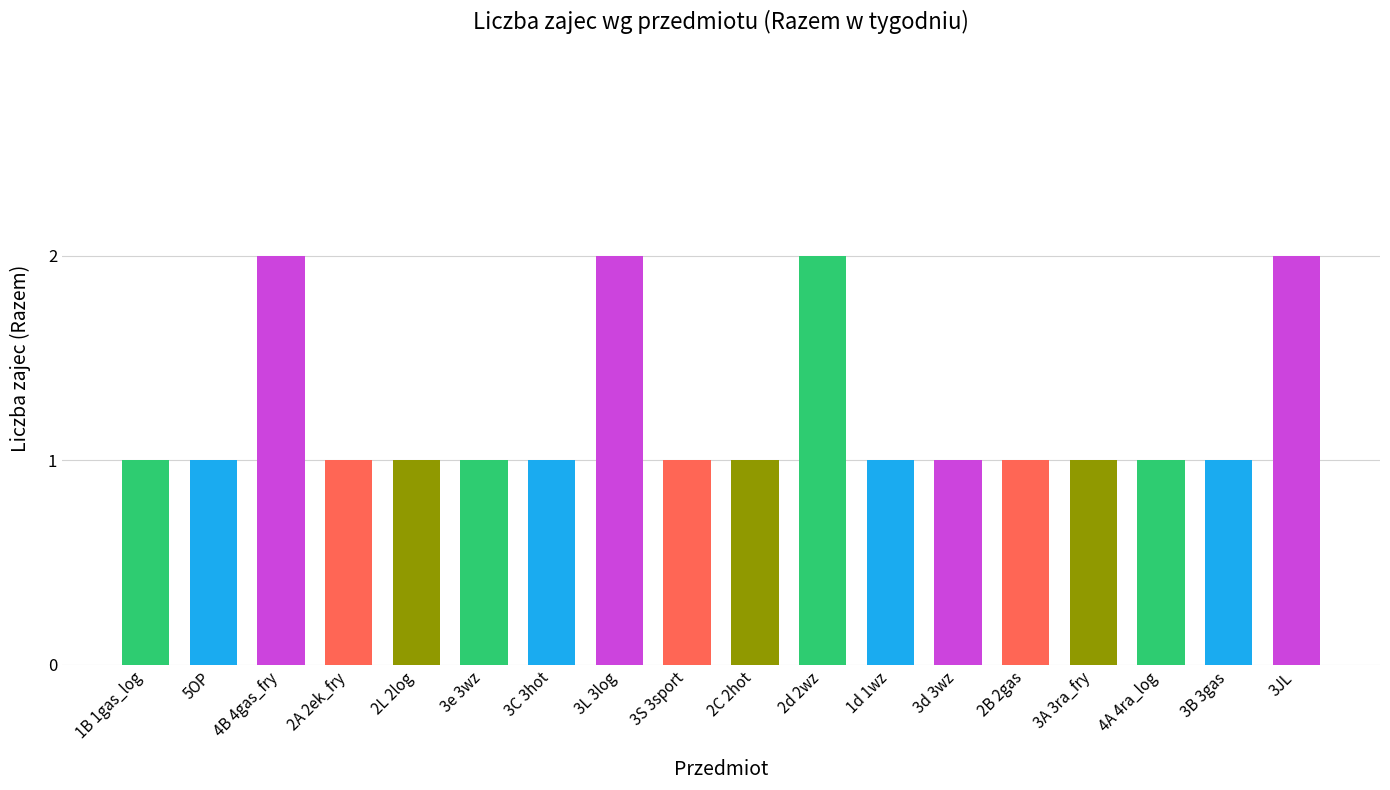

What is the smallest value displayed?

1